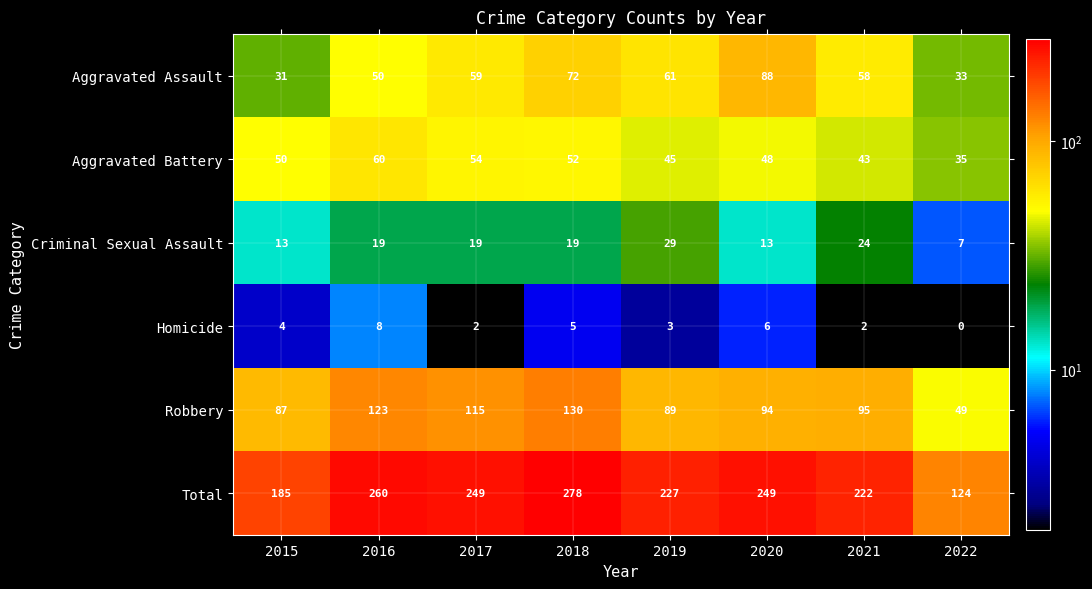

What is the difference between the maximum and minimum values in the Robbery series?

81